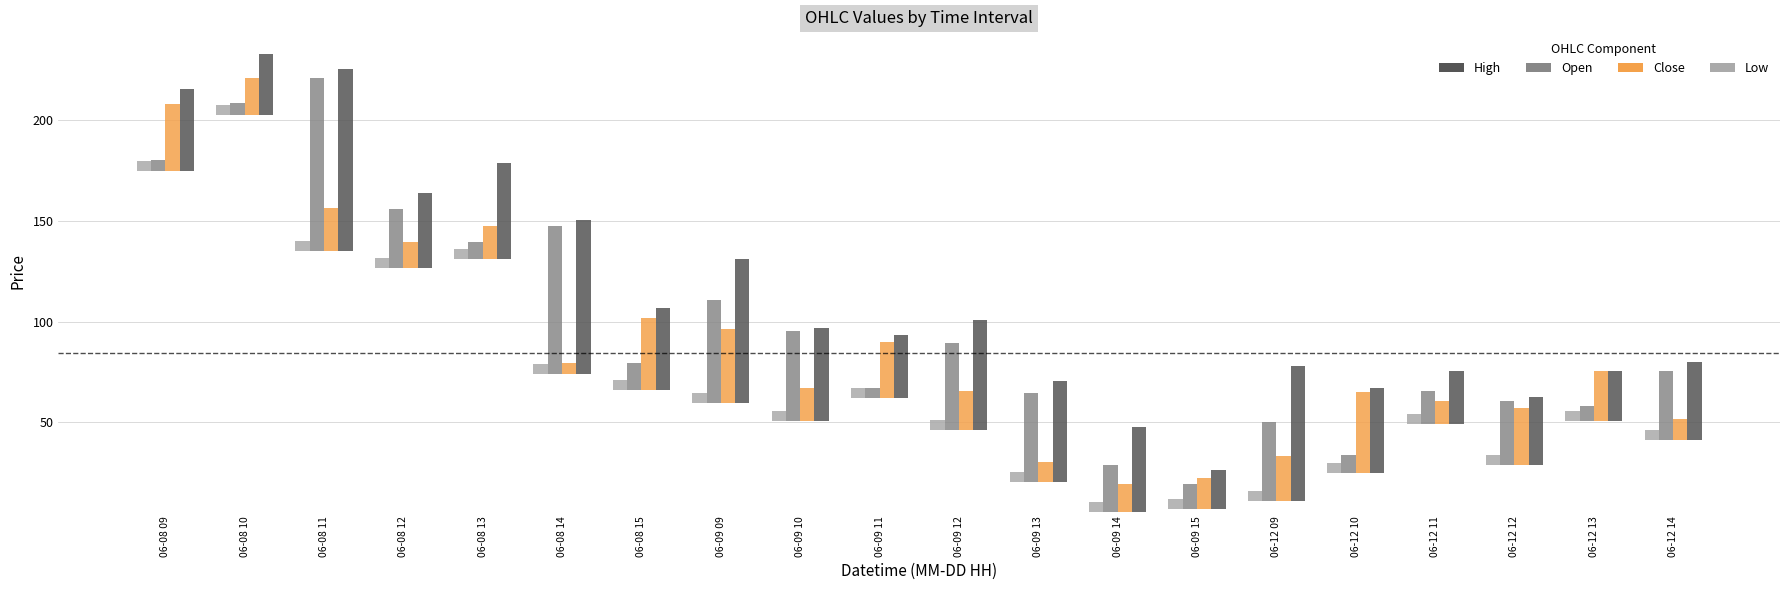

The Low series shows 7.7 at 06-09 15. True or false?

False